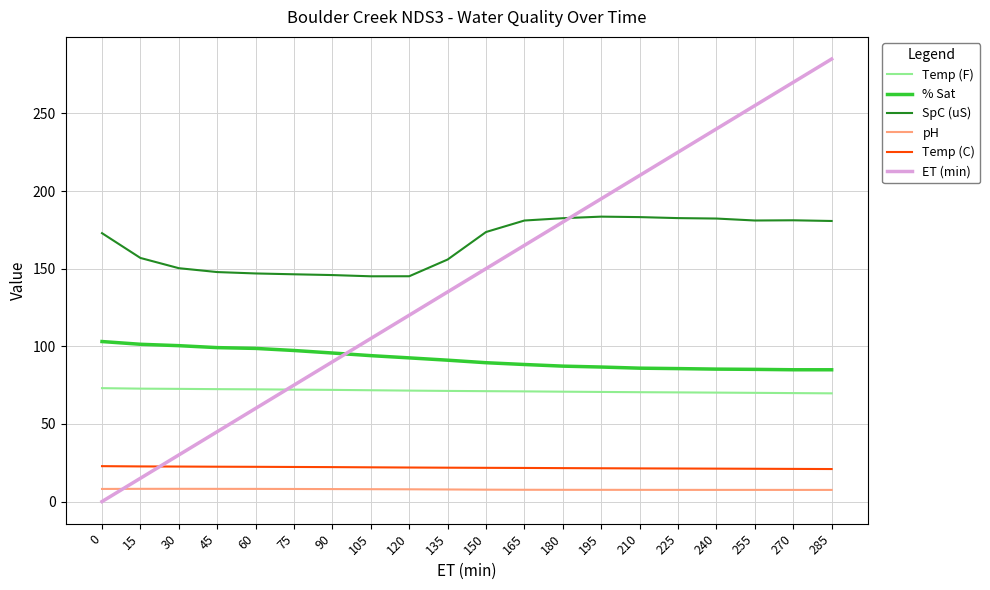

Rank the series at 150 from lowest to highest value.

pH, Temp (C), Temp (F), % Sat, ET (min), SpC (uS)